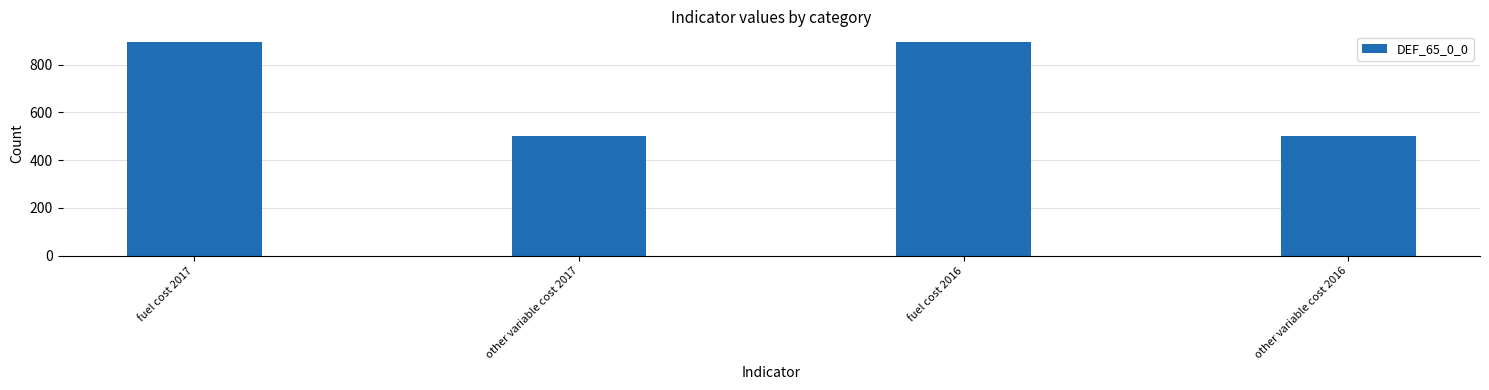

What is the change in value from fuel cost 2017 to other variable cost 2017?

-394